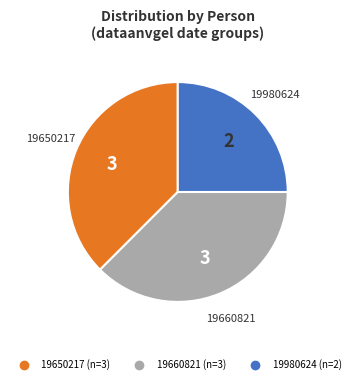

Count the number of slices in the pie.

3